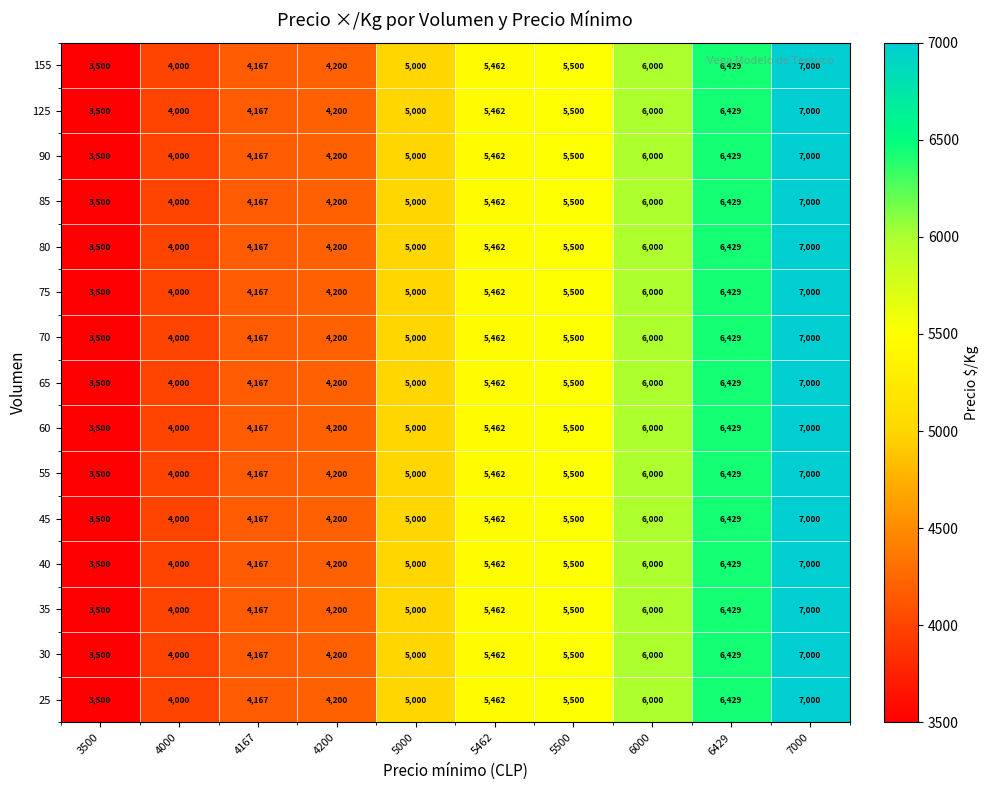

Which category has the highest value across all series?

7000